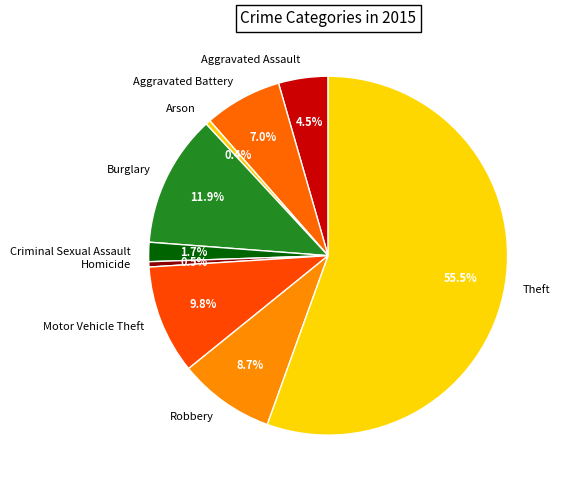

What percentage do Motor Vehicle Theft and Burglary together represent?

21.7%